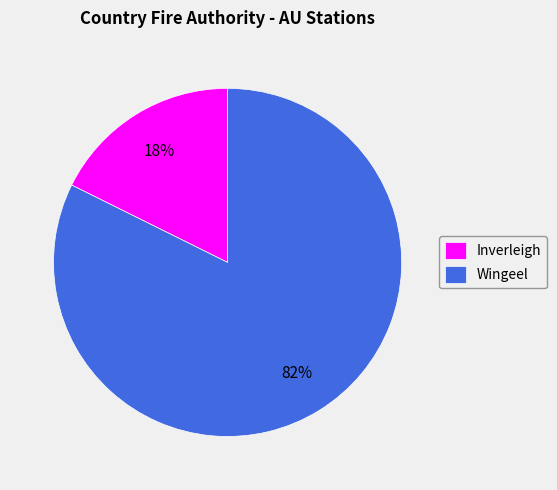

Which has a higher value, Inverleigh or Wingeel?

Wingeel